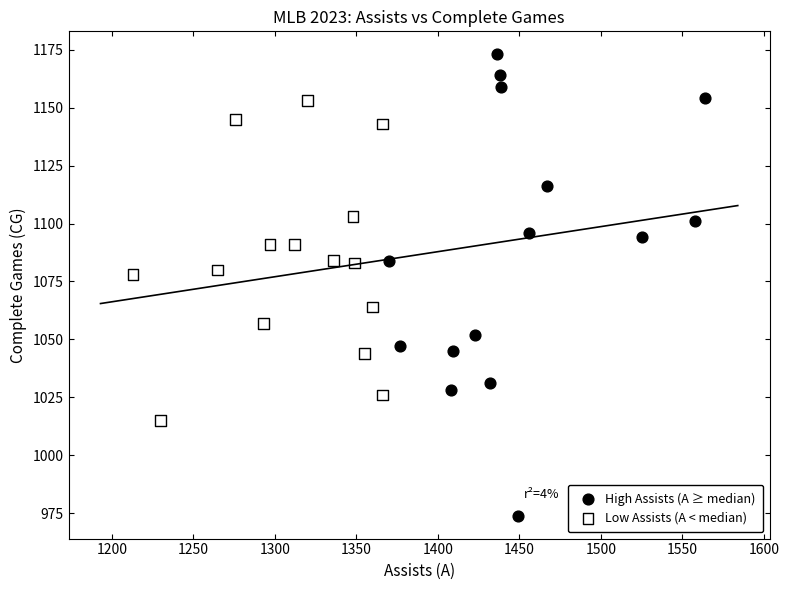

What are all the series names shown in the legend?

High Assists (A ≥ median), Low Assists (A < median)